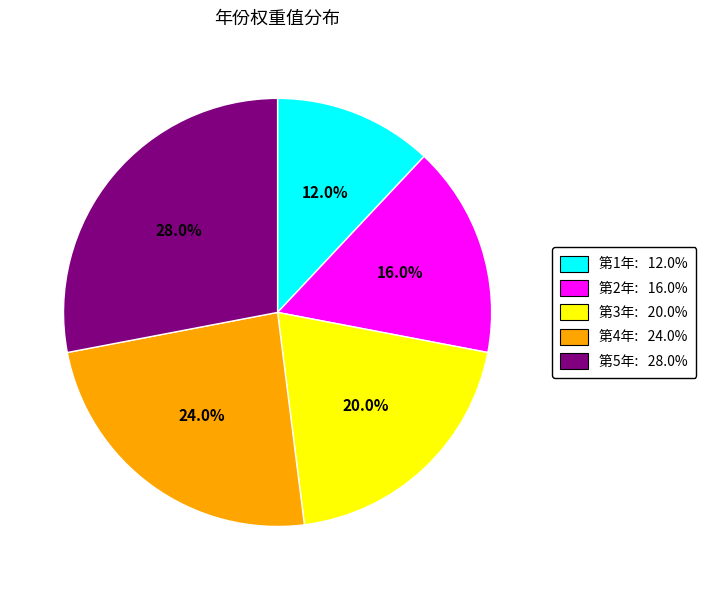

What is the total percentage of 第1年 and 第3年?

32.0%